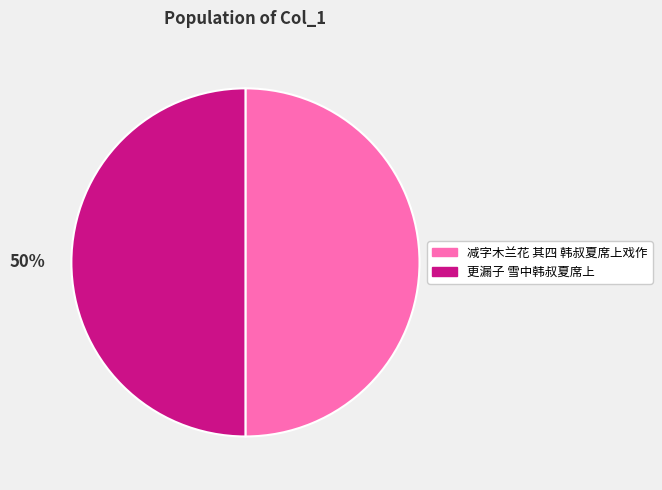

What is the ratio of the value at 减字木兰花 其四 韩叔夏席上戏作 to the value at 更漏子 雪中韩叔夏席上?

1.0